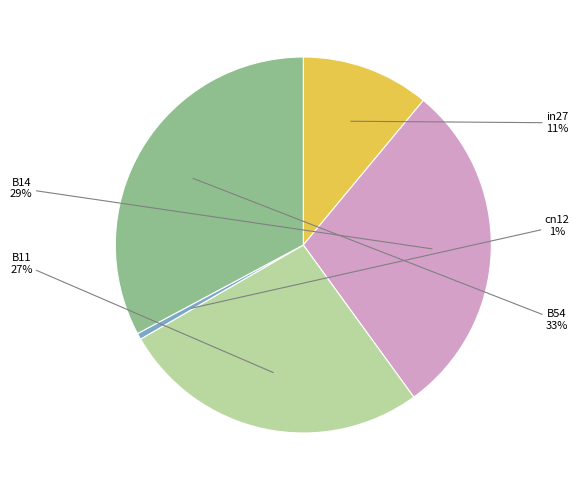

To the nearest percent, what is the combined percentage of B11 and in27?

38%